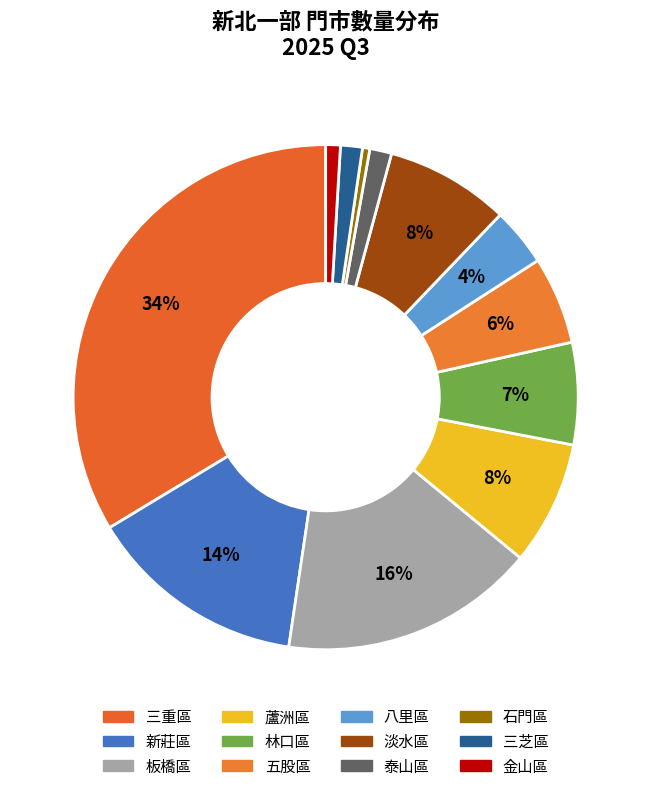

To the nearest percent, what is the difference between the largest and smallest slice percentages?

33%